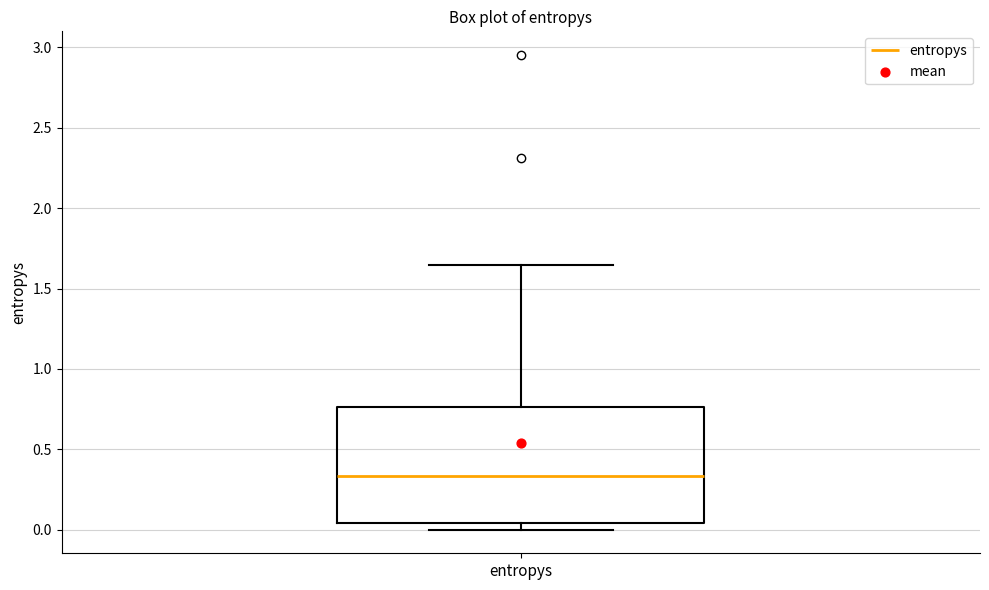

Transcribe this box plot: give where the median line is, the range the box spans, and where the two whiskers end, as read against the y-axis. The values are not printed on the chart, so give them approximately, as read against the axis.

median 0.35, box 0.05 to 0.75, whiskers 0.00 to 1.65